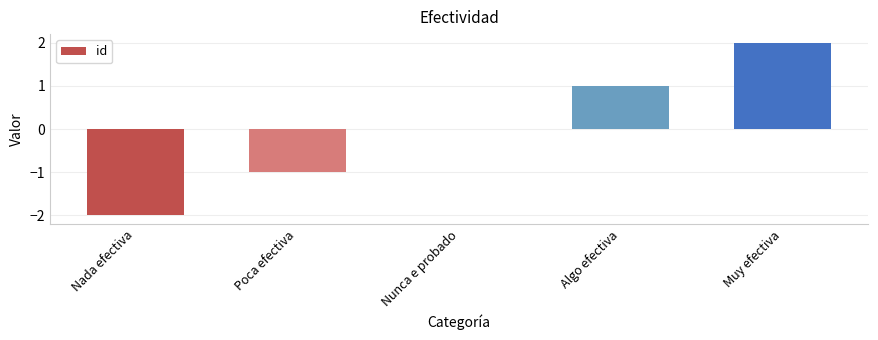

At which category does the chart reach its peak across all series?

Muy efectiva